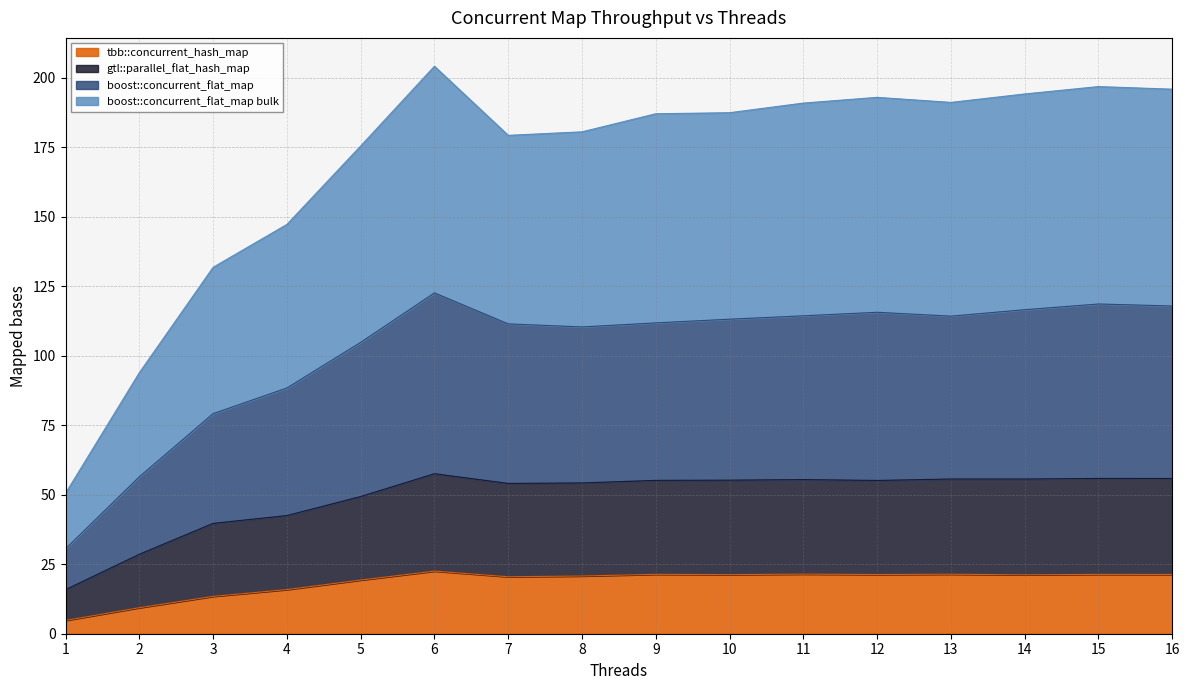

Reading left to right, list all the values displayed in this chart.

tbb::concurrent_hash_map: 1=4.8	2=9.3	3=13.4	4=15.9	5=19.3	6=22.5	7=20.5	8=20.8	9=21.4	10=21.3	11=21.4	12=21.3	13=21.4	14=21.2	15=21.3	16=21.3
gtl::parallel_flat_hash_map: 1=15.8	2=28.6	3=39.7	4=42.5	5=49.3	6=57.5	7=54.1	8=54.2	9=55.1	10=55.2	11=55.4	12=55.1	13=55.6	14=55.6	15=55.8	16=55.8
boost::concurrent_flat_map: 1=30.5	2=56.4	3=79.1	4=88.4	5=104.8	6=122.6	7=111.4	8=110.3	9=111.8	10=113.1	11=114.3	12=115.6	13=114.2	14=116.5	15=118.6	16=117.9
boost::concurrent_flat_map bulk: 1=50.5	2=93.9	3=131.8	4=147.2	5=175.4	6=204.1	7=179.2	8=180.5	9=187.0	10=187.4	11=190.8	12=192.9	13=191.1	14=194.1	15=196.8	16=195.8